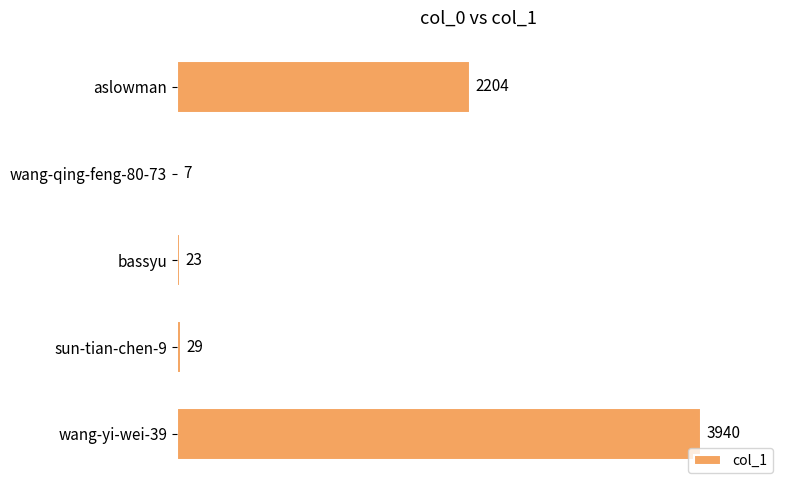

How many series are shown in this chart?

1